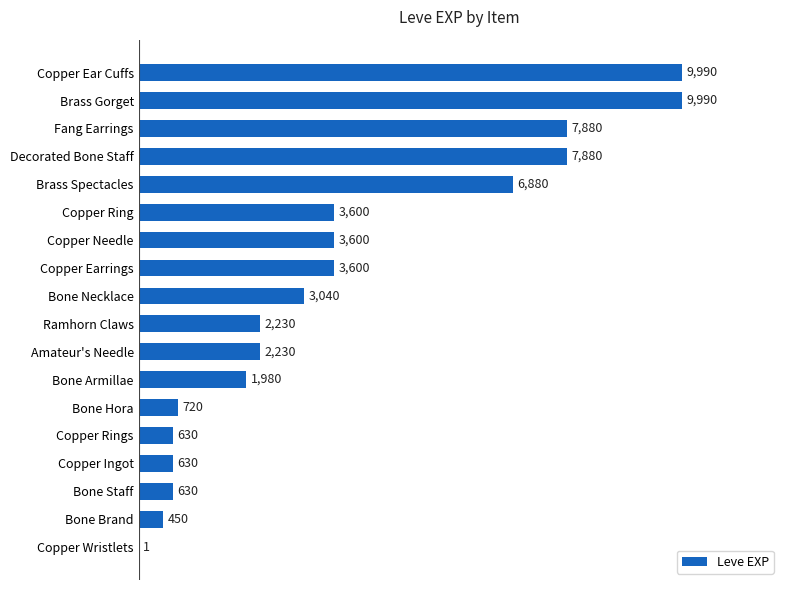

Reading top to bottom, extract all data points from this chart.

Copper Ear Cuffs=9990	Brass Gorget=9990	Fang Earrings=7880	Decorated Bone Staff=7880	Brass Spectacles=6880	Copper Ring=3600	Copper Needle=3600	Copper Earrings=3600	Bone Necklace=3040	Ramhorn Claws=2230	Amateur's Needle=2230	Bone Armillae=1980	Bone Hora=720	Copper Rings=630	Copper Ingot=630	Bone Staff=630	Bone Brand=450	Copper Wristlets=1